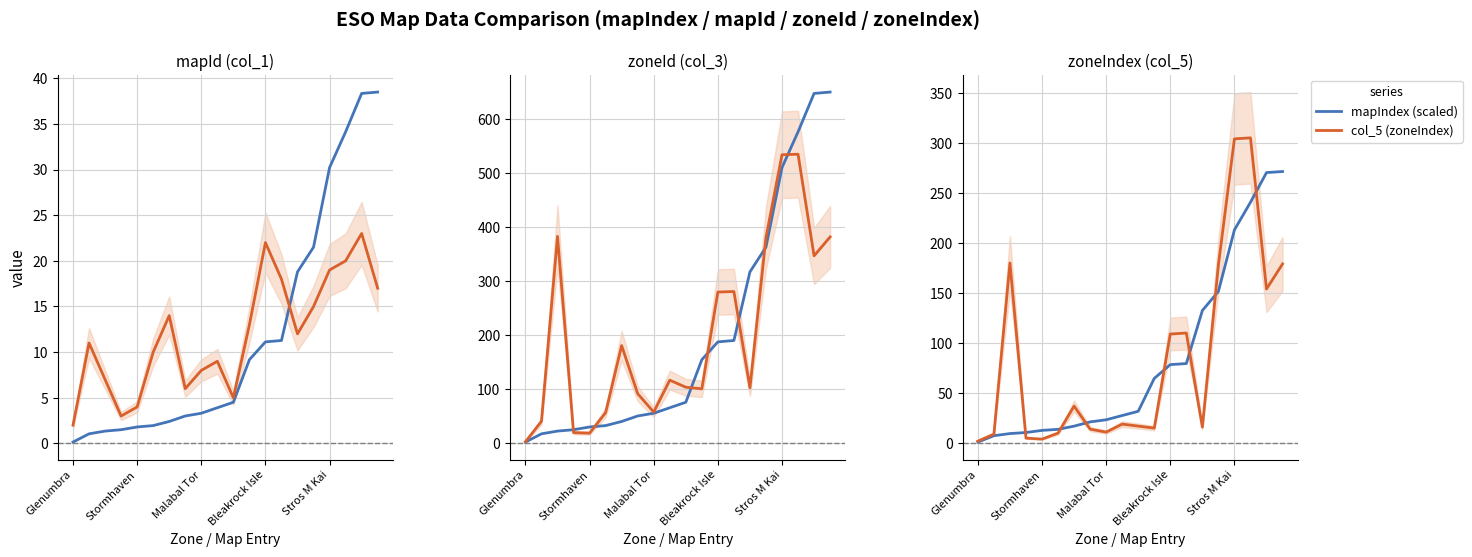

Which has a higher value, 6 or 7?

7